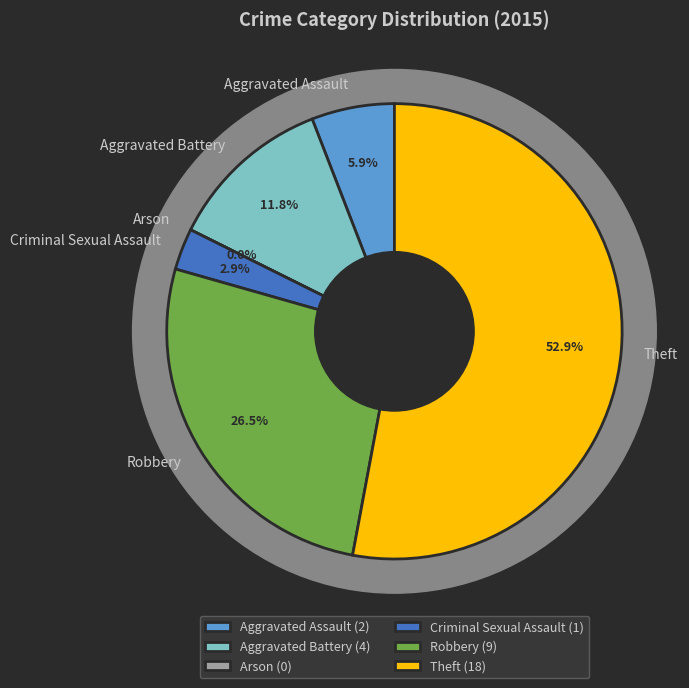

The Aggravated Battery slice represents 12% of the pie. True or false?

True